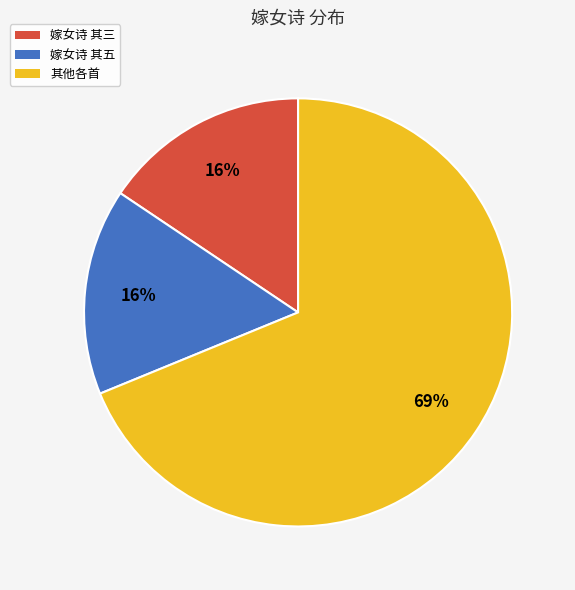

Is there a majority slice in this chart?

Yes